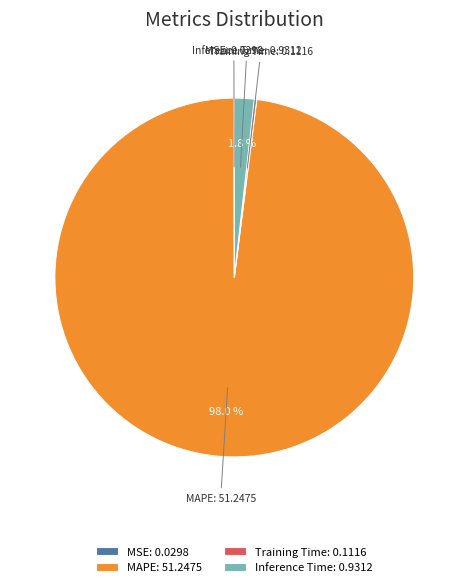

Is MAPE: 51.2475 the majority of the pie?

Yes